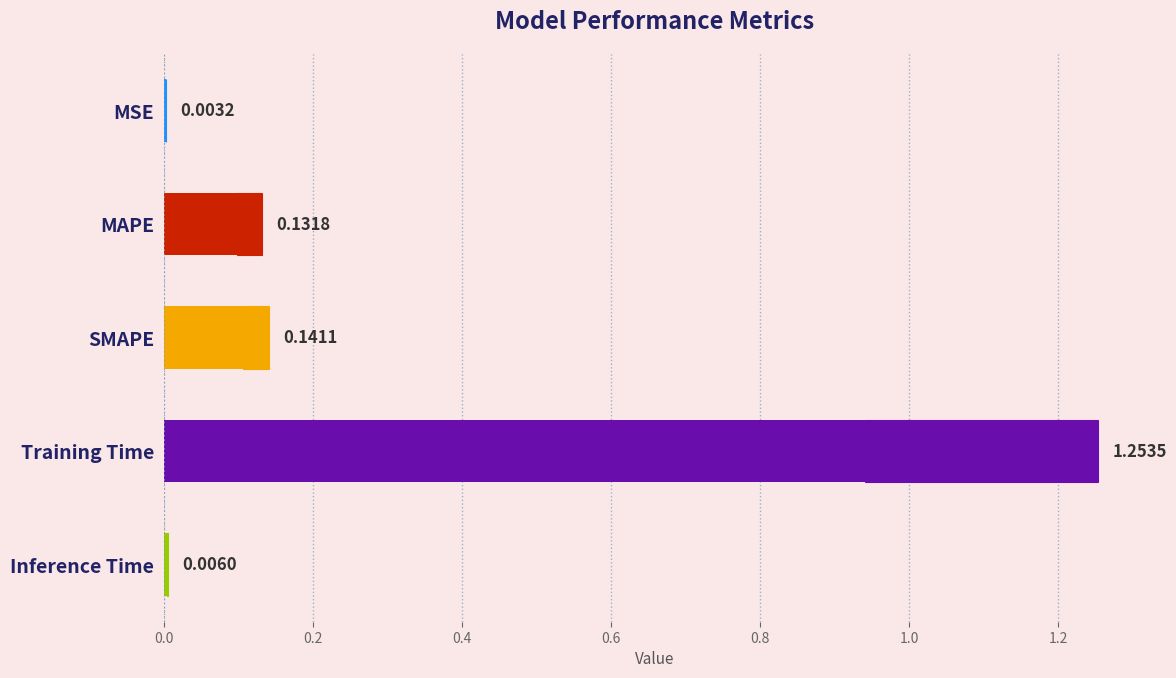

What is the average value?

0.3